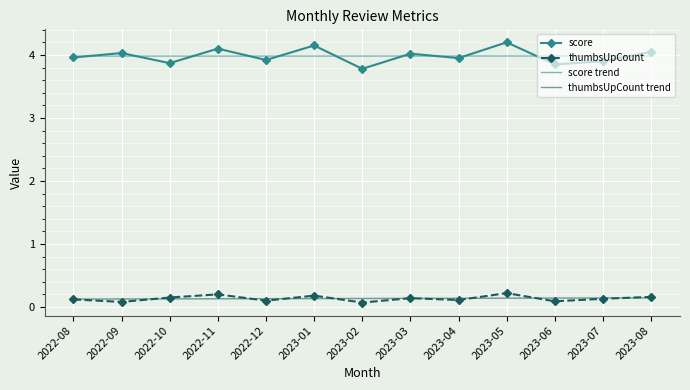

Which series has the widest spread of values?

score